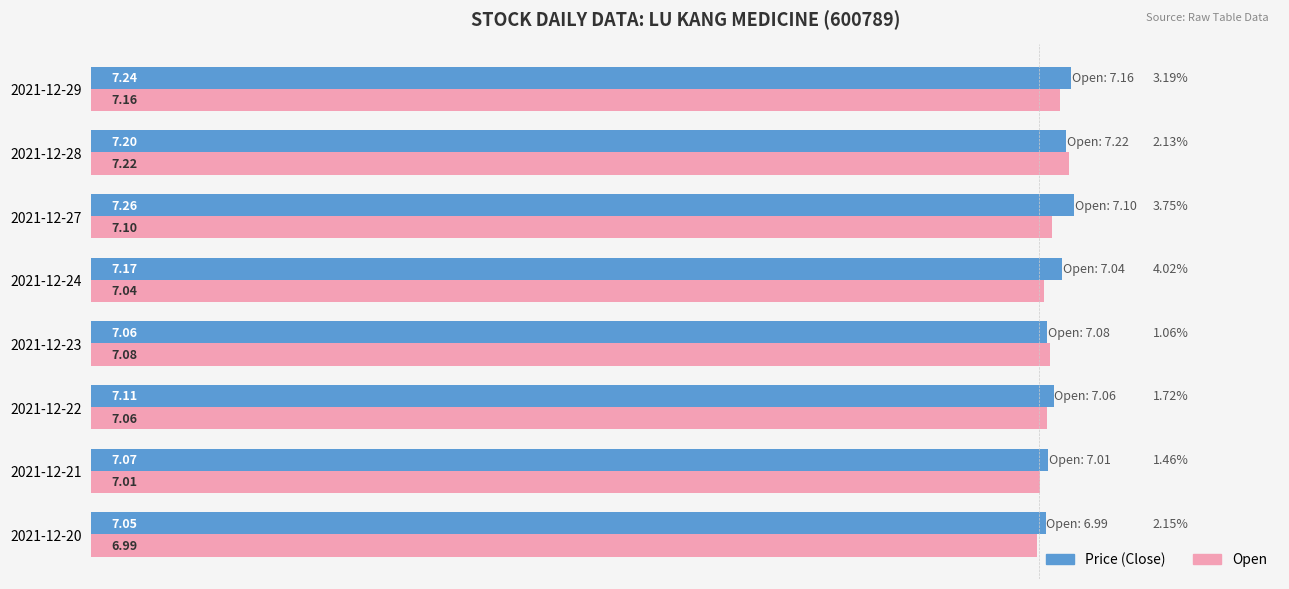

How many categories are shown in the chart?

8